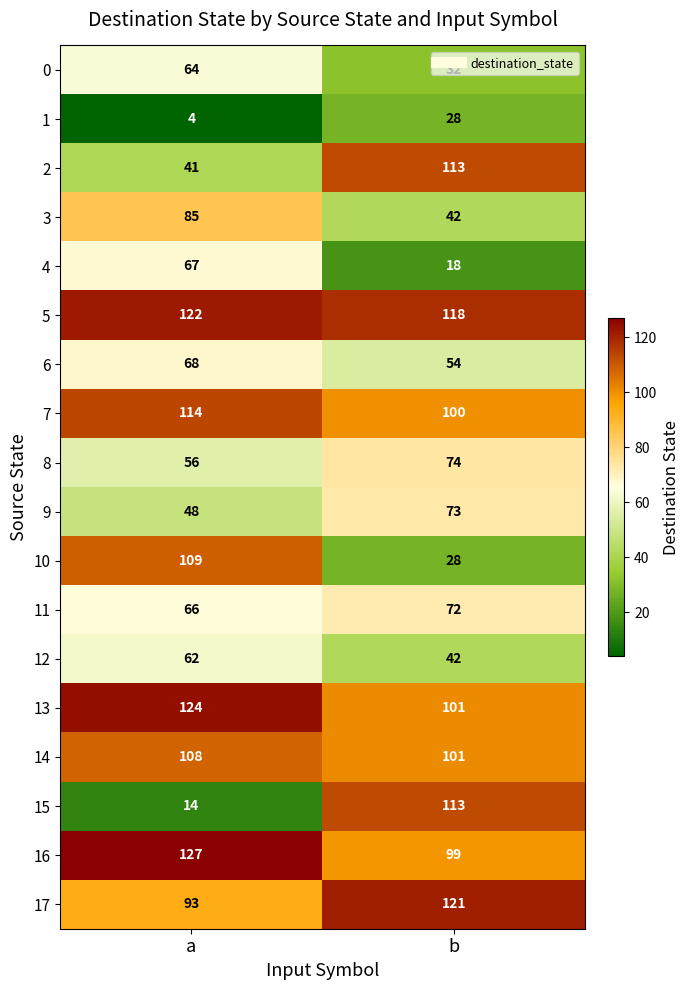

Which series has the largest range (max minus min)?

15